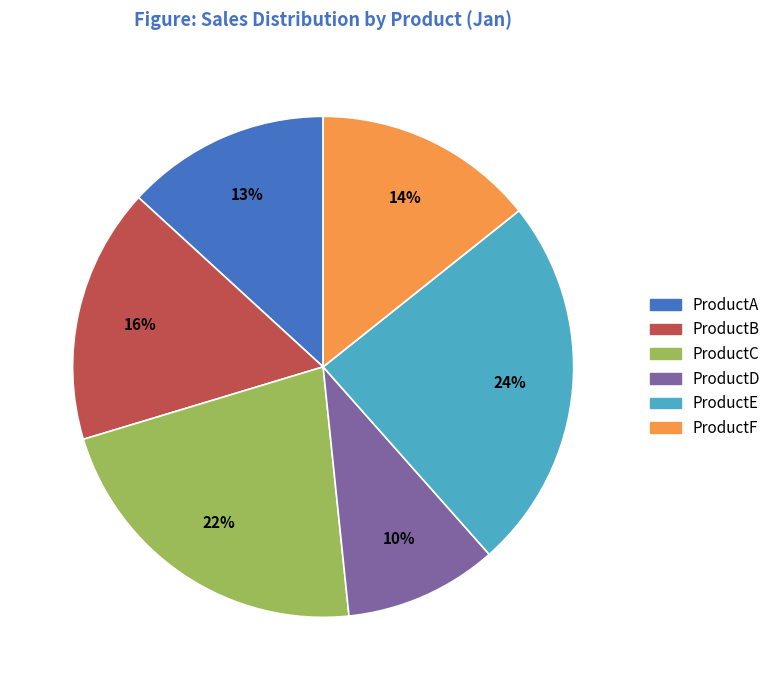

Which has a higher value, ProductF or ProductB?

ProductB